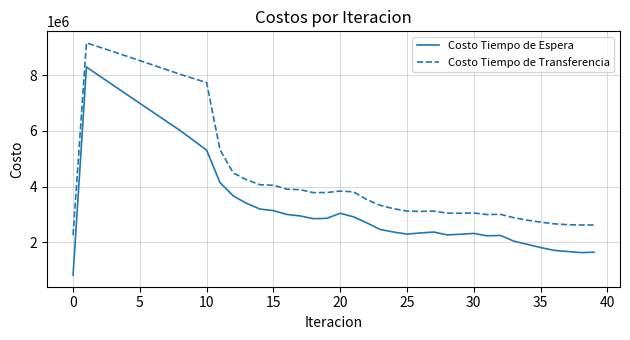

Which series has the widest spread of values?

Costo Tiempo de Espera